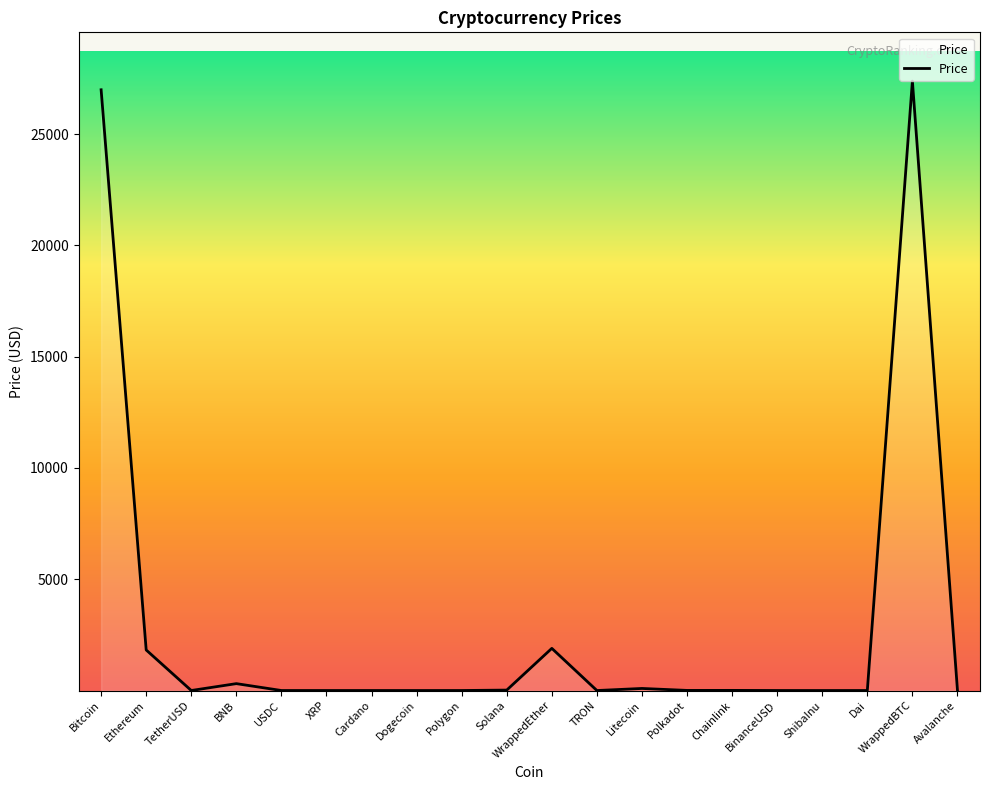

Between Ethereum and Cardano, which is larger?

Ethereum